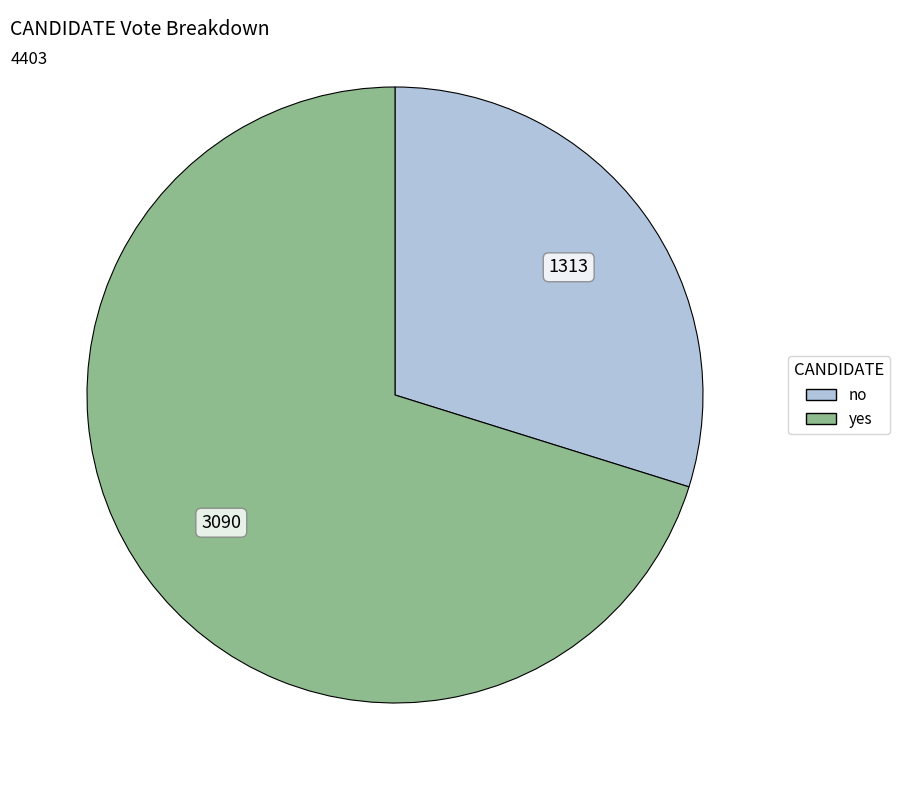

Which slice is the largest?

yes